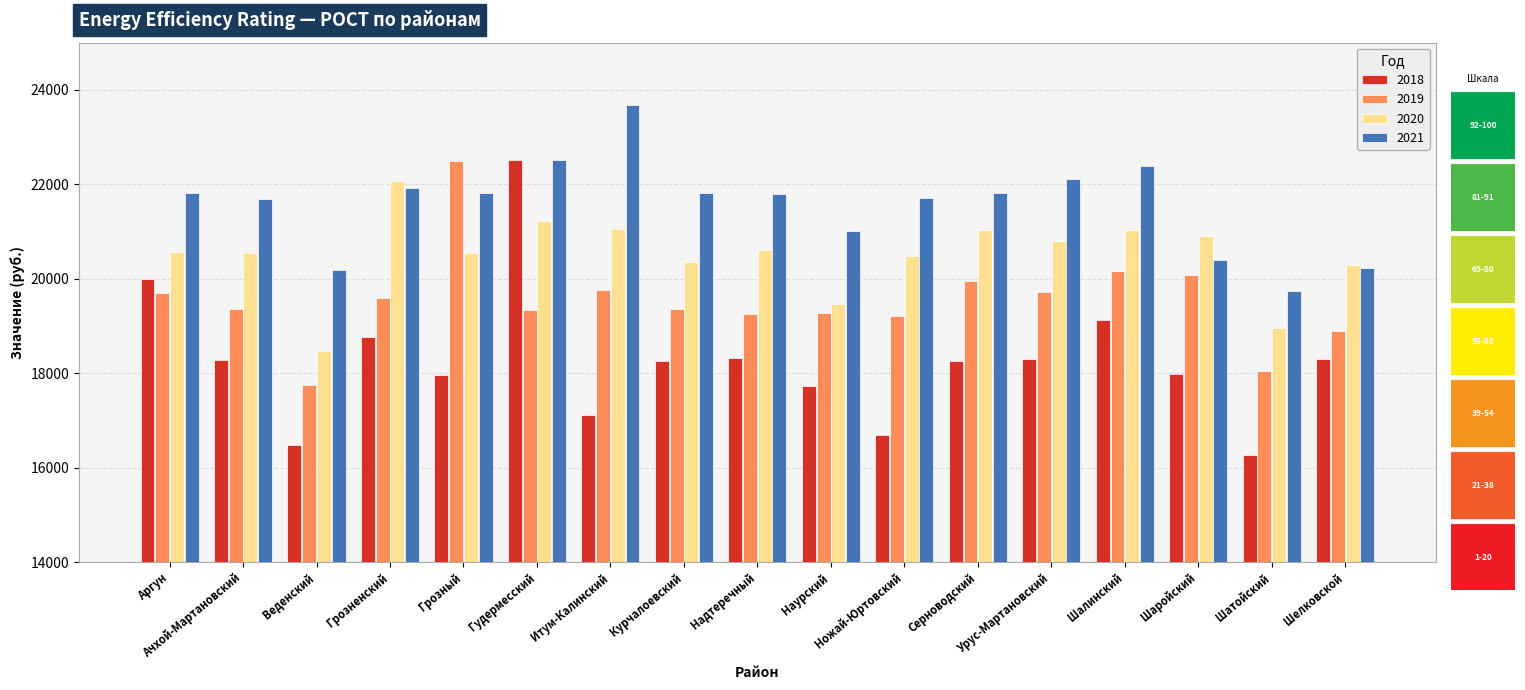

What is the spread (max minus min) of values at Урус-Мартановский?

3810.4